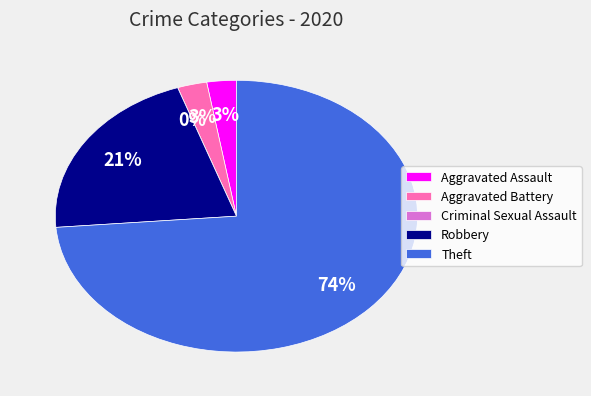

Does any single category account for the majority?

Yes